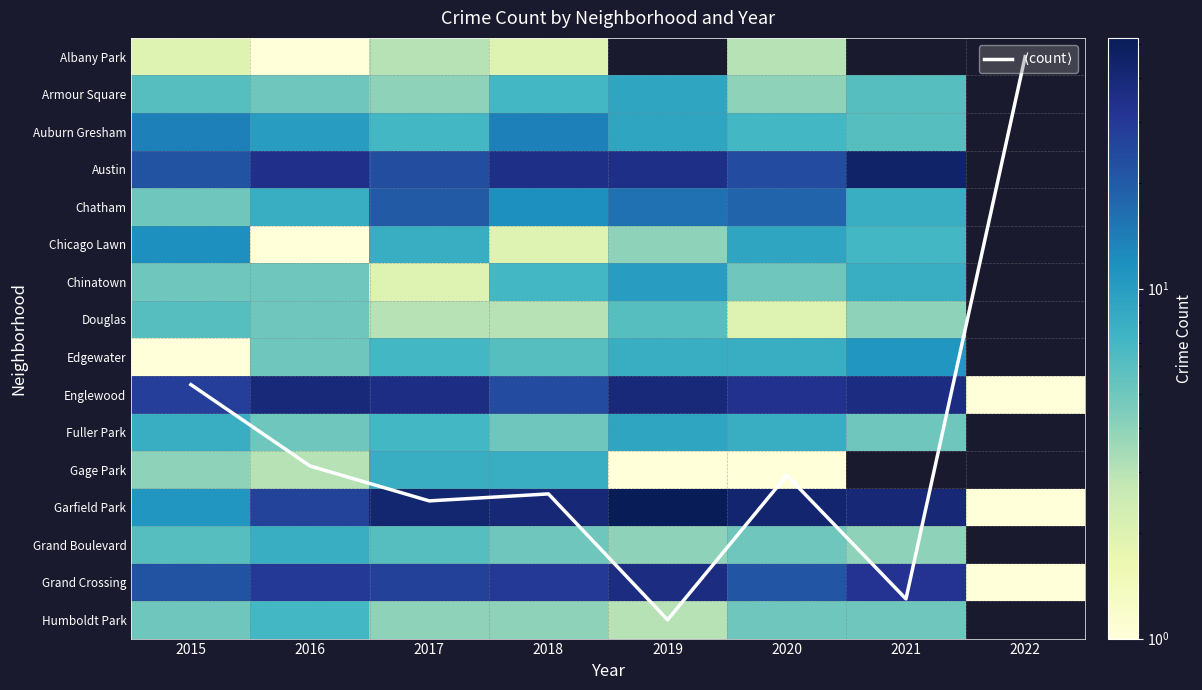

List the series in order of their overall mean, highest first.

$\langle$count$\rangle$, Albany Park, Armour Square, Auburn Gresham, Austin, Chatham, Chicago Lawn, Chinatown, Douglas, Edgewater, Englewood, Fuller Park, Gage Park, Garfield Park, Grand Boulevard, Grand Crossing, Humboldt Park